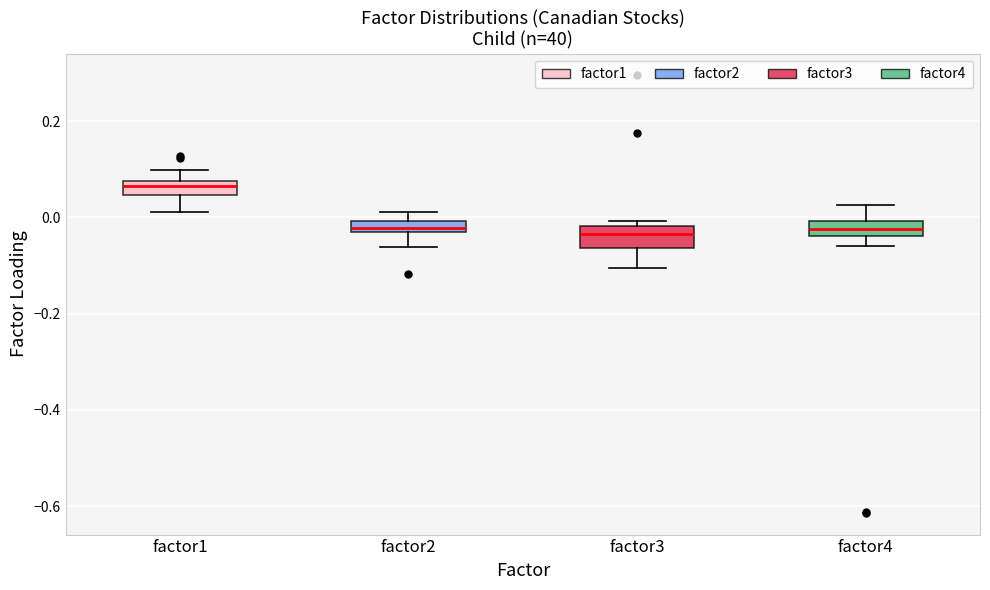

Where does the lower whisker of the box for factor3 end on the y-axis? The values are not printed on the chart, so give them approximately, as read against the axis.

-0.10